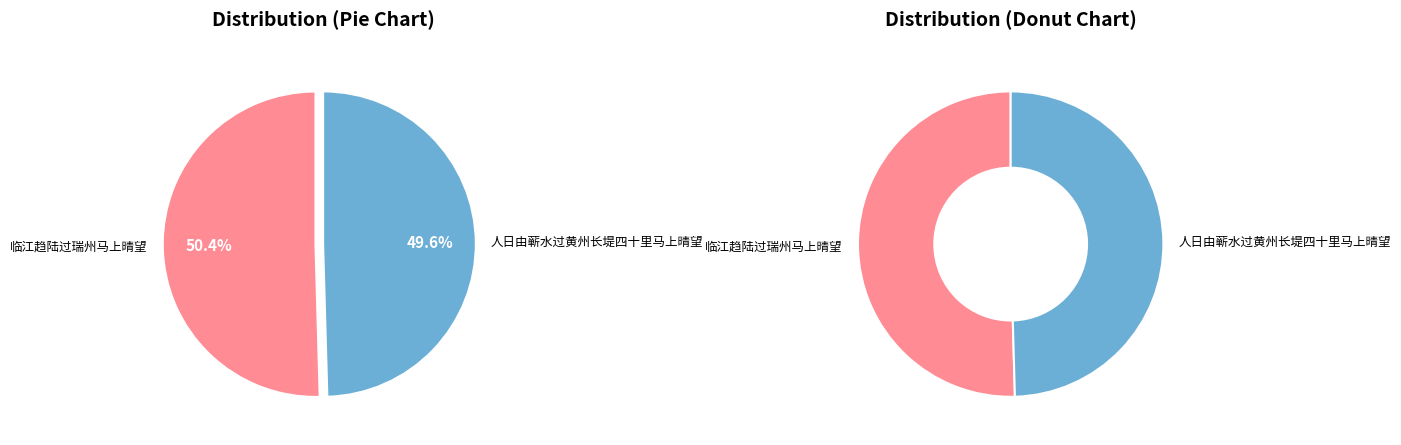

Rank the categories by value from lowest to highest.

人日由蕲水过黄州长堤四十里马上晴望, 临江趋陆过瑞州马上晴望